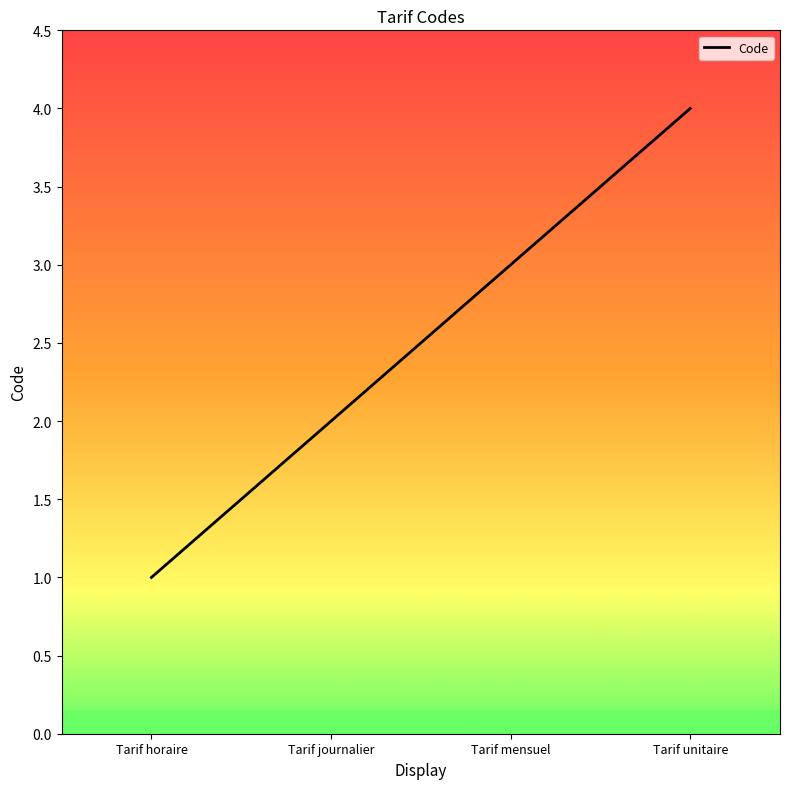

Reading right to left, transcribe all the data shown in this chart.

Tarif unitaire=4	Tarif mensuel=3	Tarif journalier=2	Tarif horaire=1